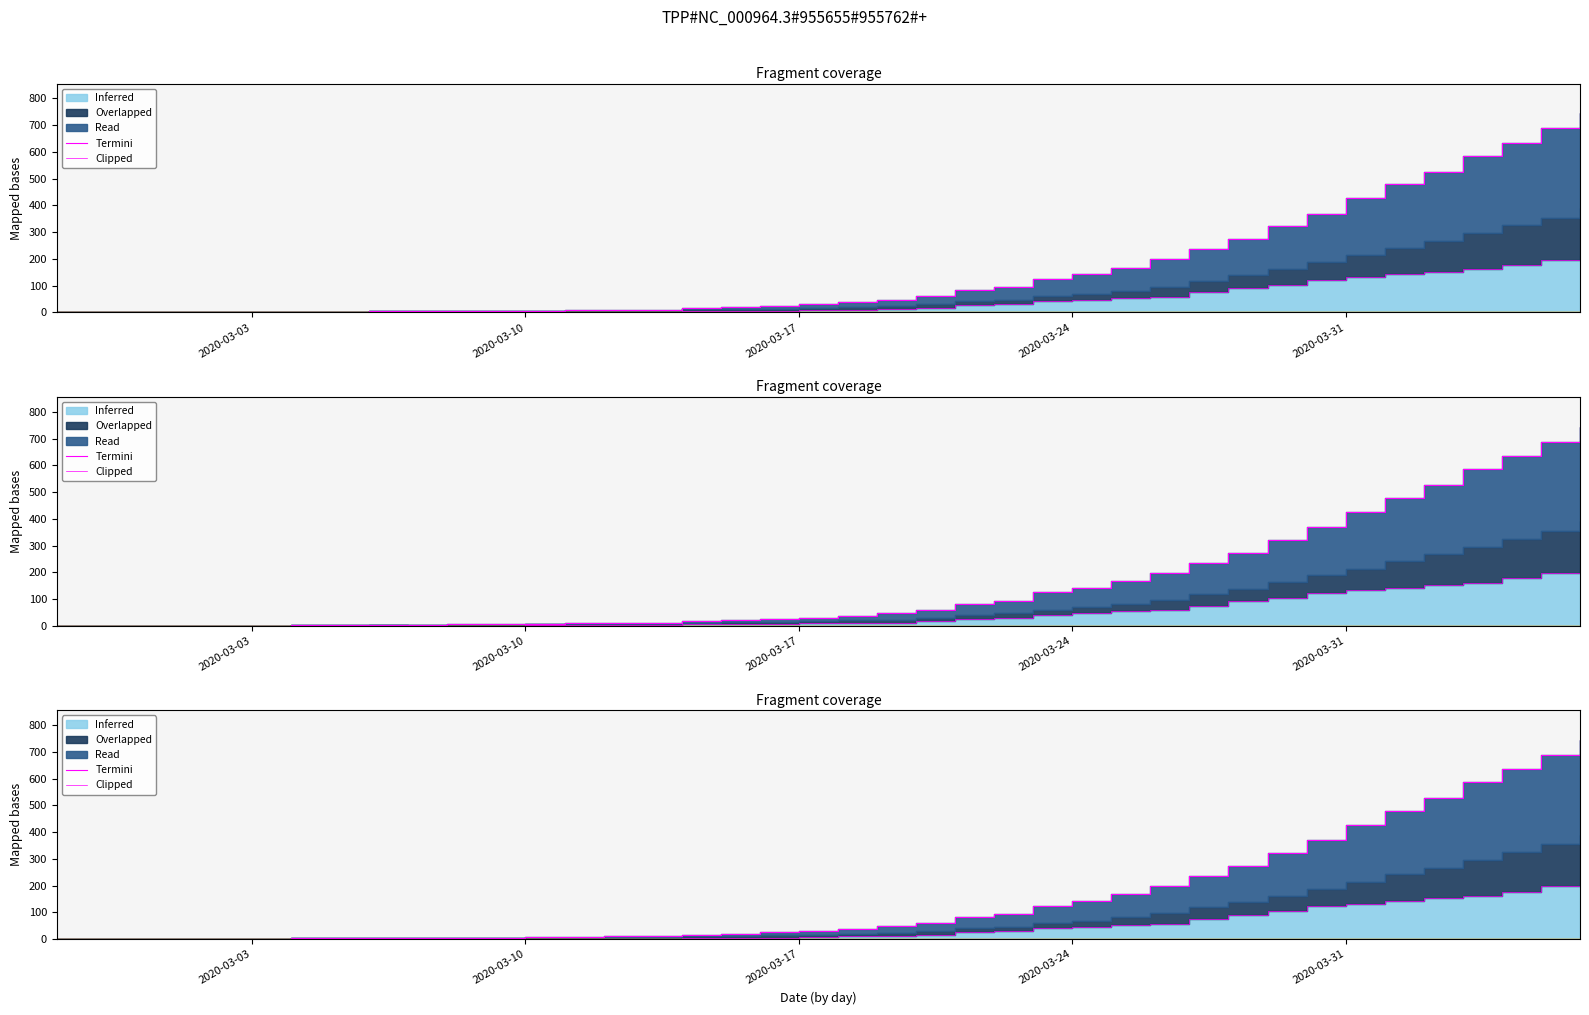

True or false: there are more than 1 points higher than both neighbors.

False